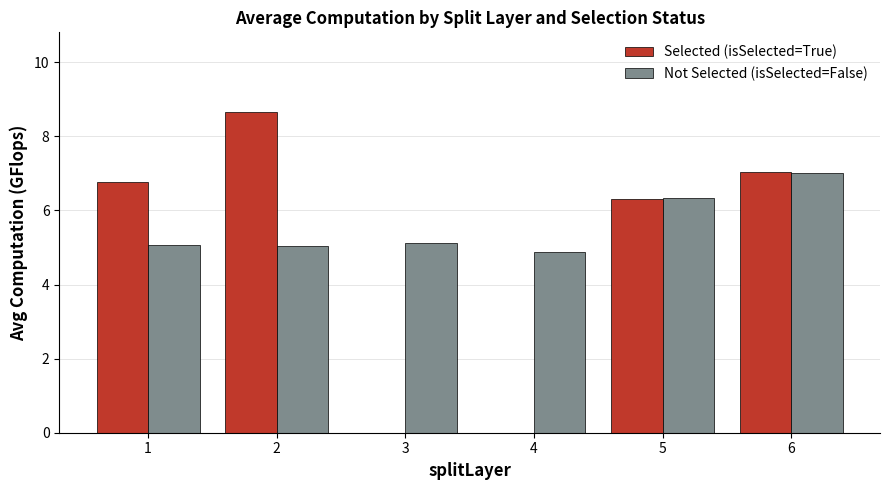

Count the number of categories in the chart.

6